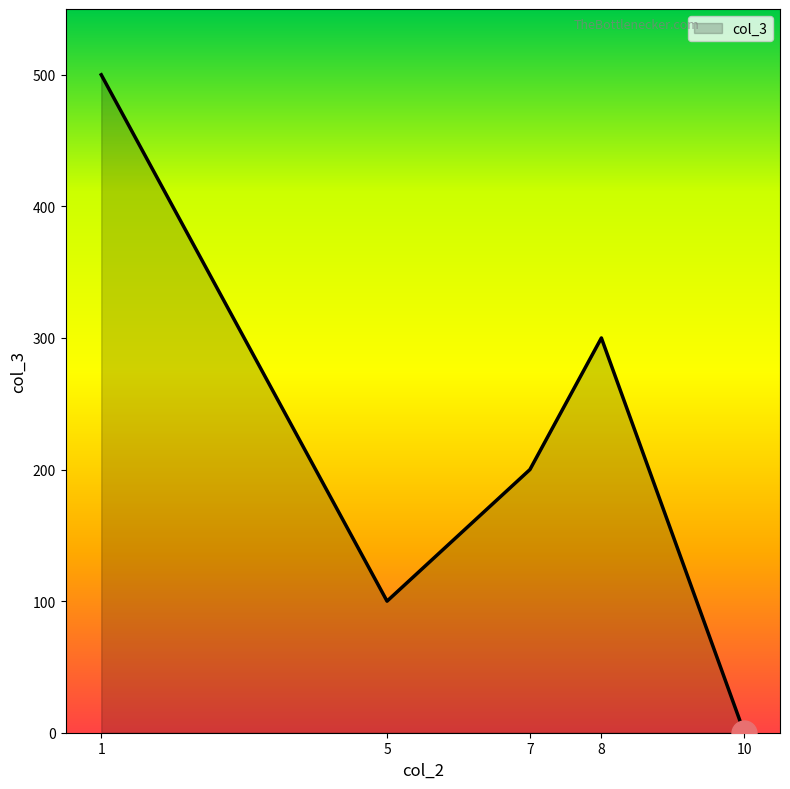

Is it true that the value at 7 is 332?

False